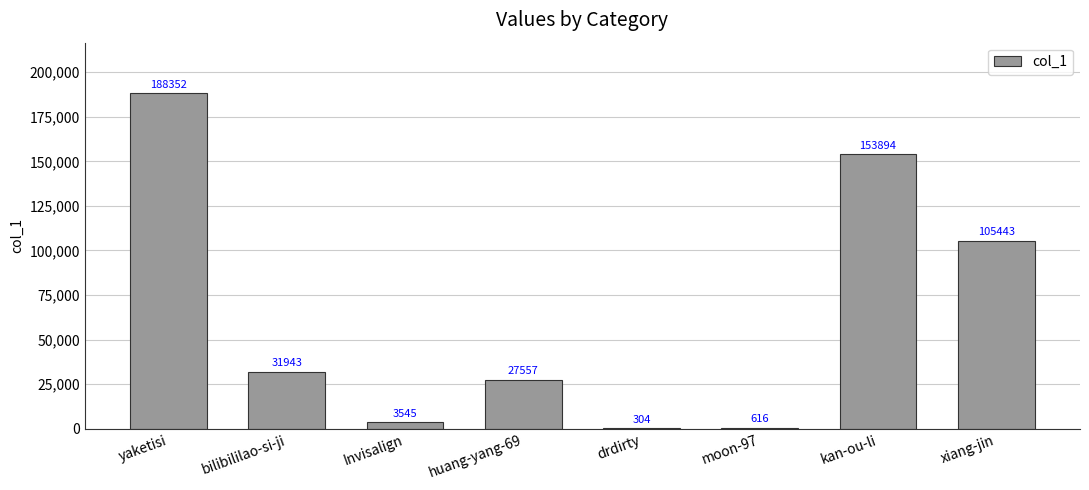

What is the greatest value displayed?

188352